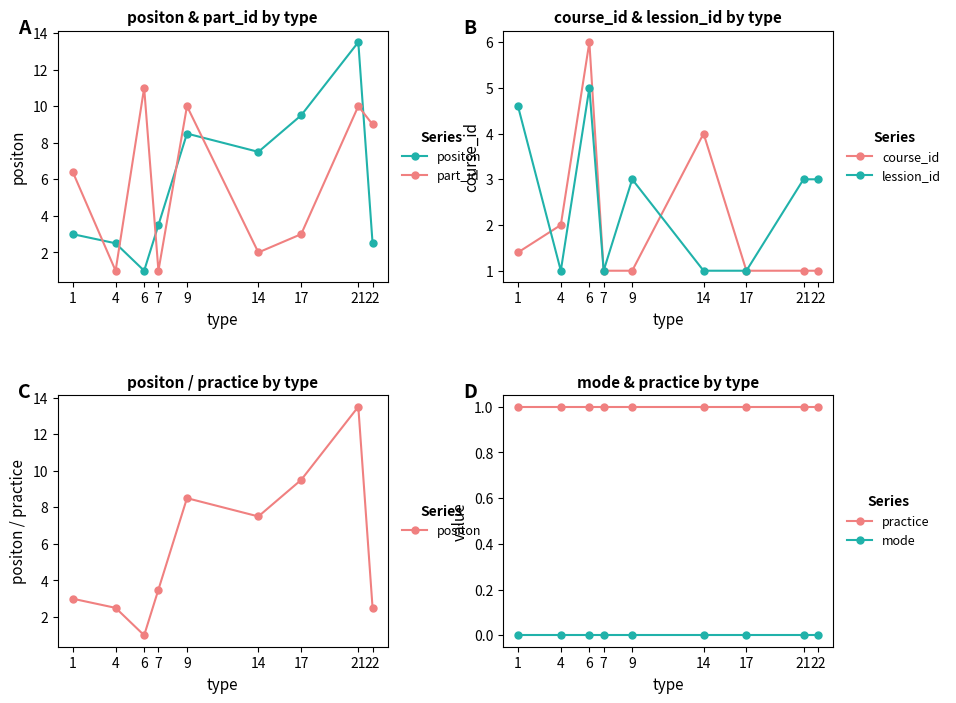

At how many categories does at least one series exceed 11?

1